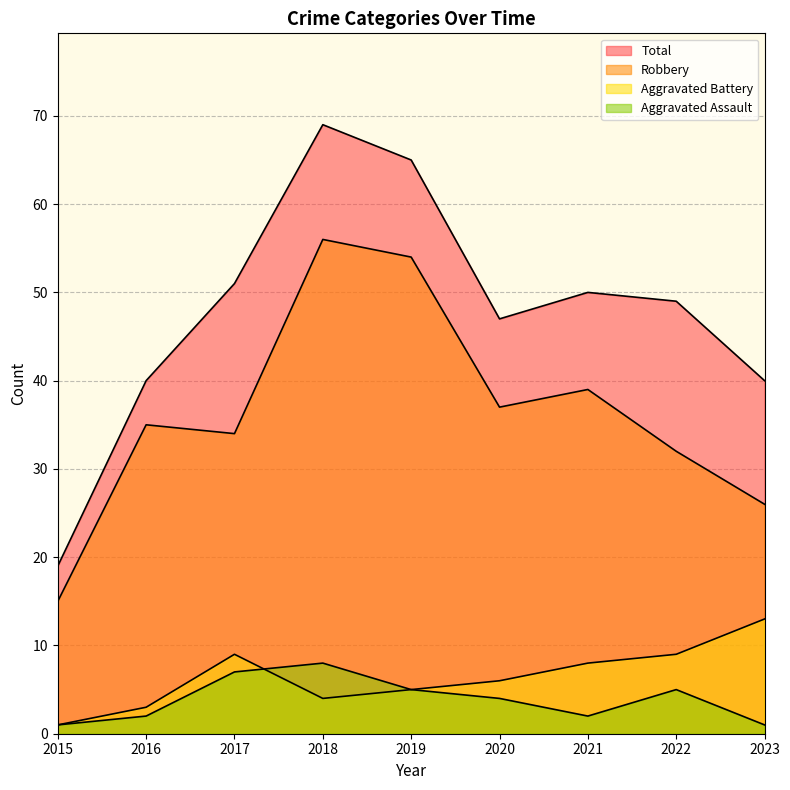

Which category has the highest value across all series?

2018